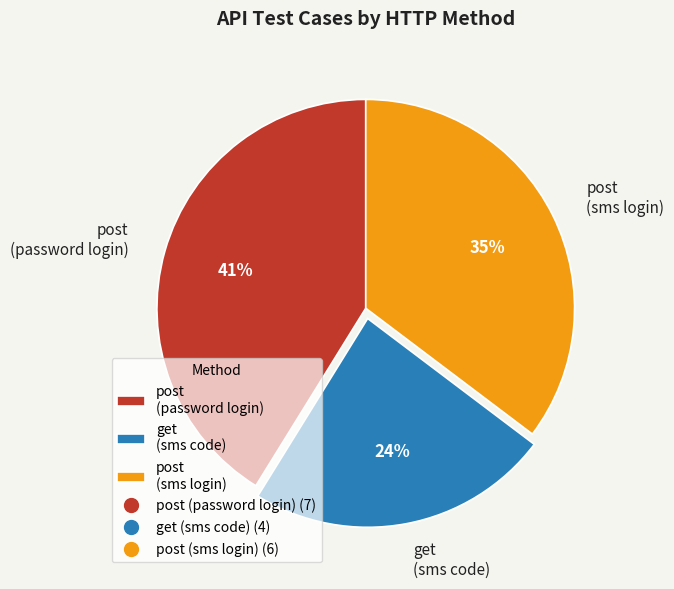

Rank the categories by value from lowest to highest.

get (sms code), post (sms login), post (password login)